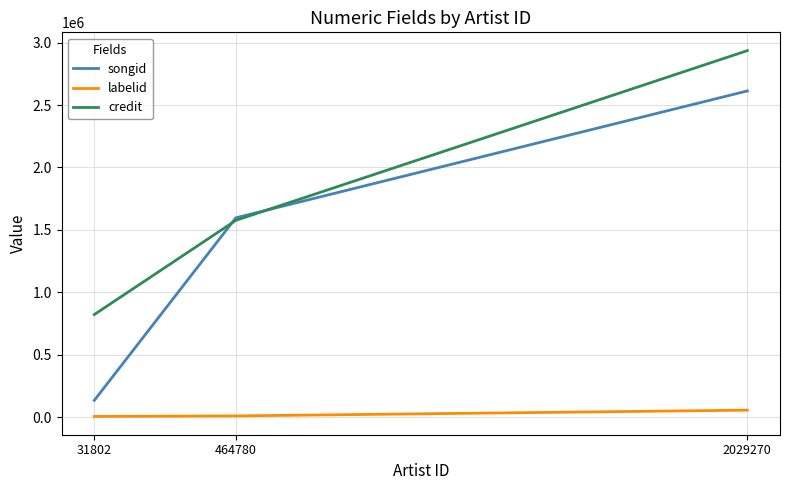

What is the lowest value of the labelid series?

5382.2